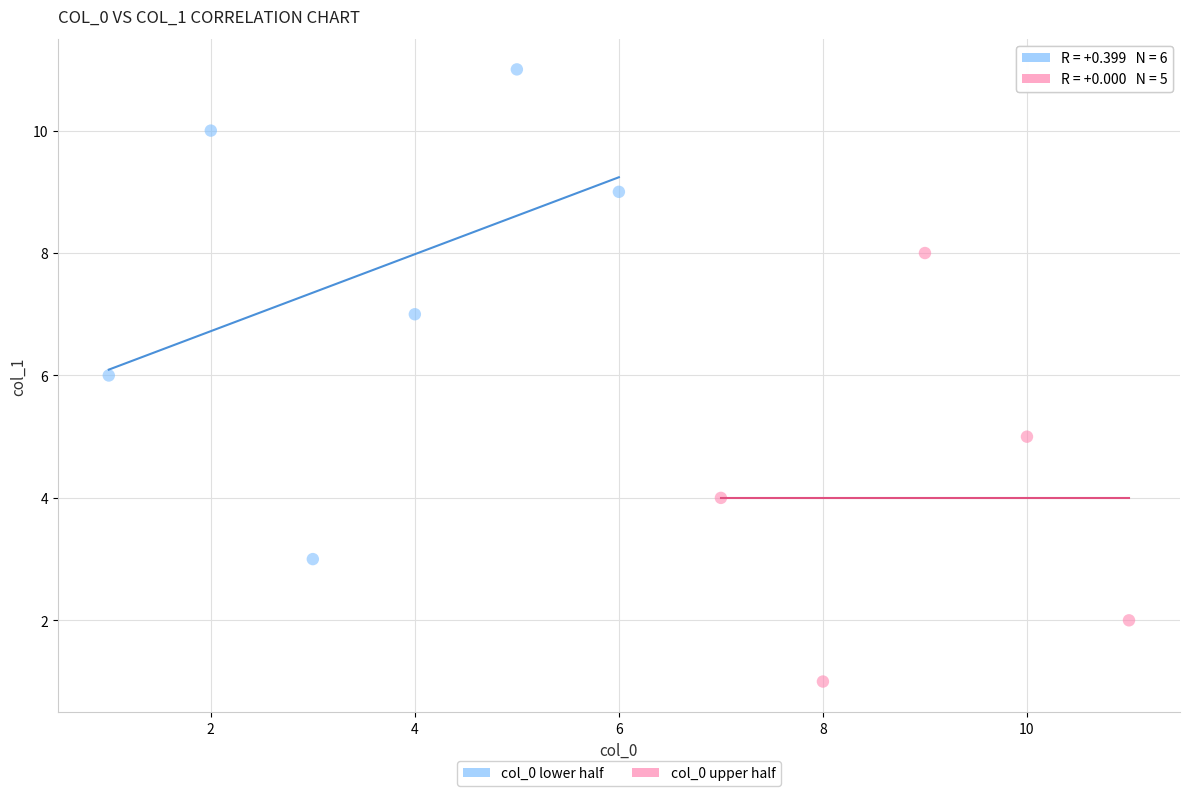

Which series contains the highest Y value?

col_0 lower half